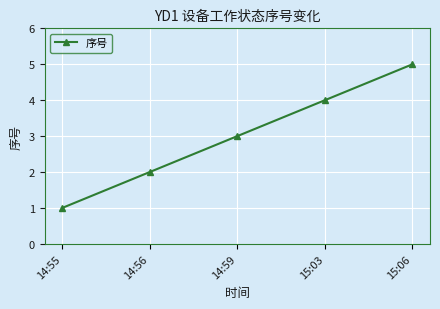

The value at 14:59 is 3. True or false?

True